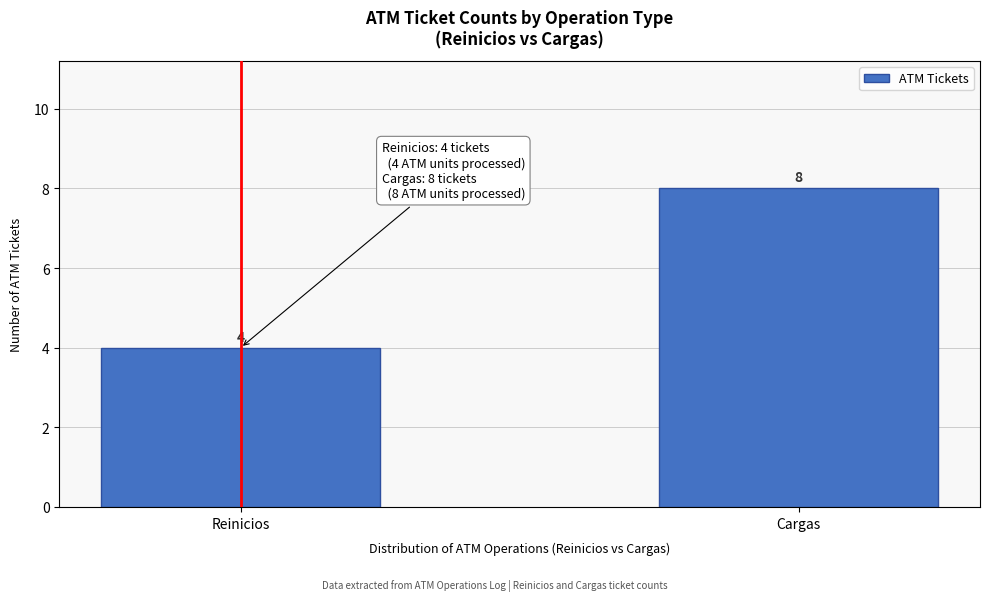

Reading right to left, transcribe all the data shown in this chart.

Cargas=8	Reinicios=4